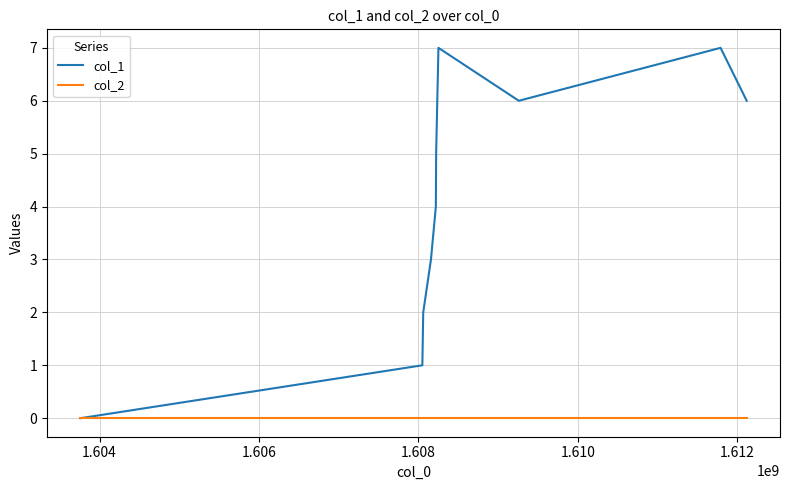

Rank the series by their average value, from lowest to highest.

col_2, col_1